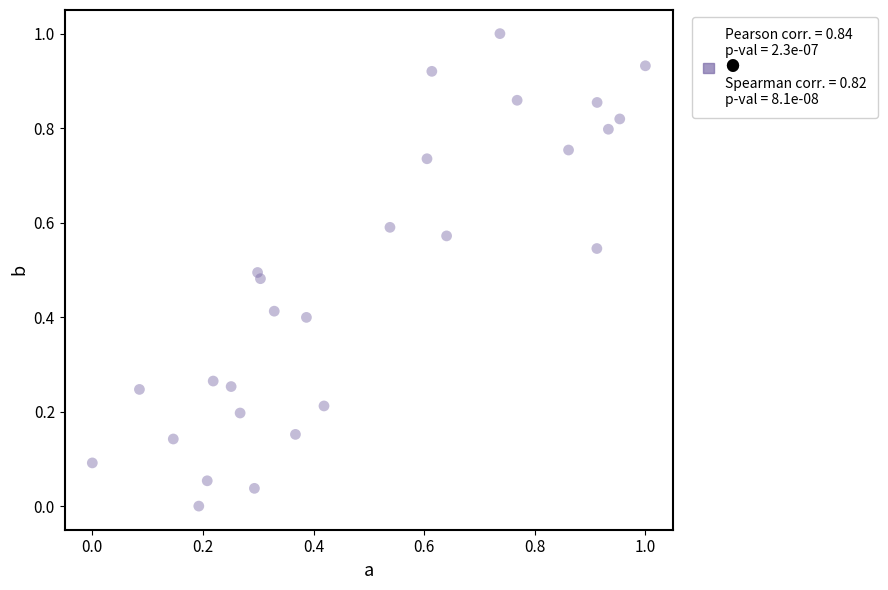

What is the range of X values (max minus min)?

1.0